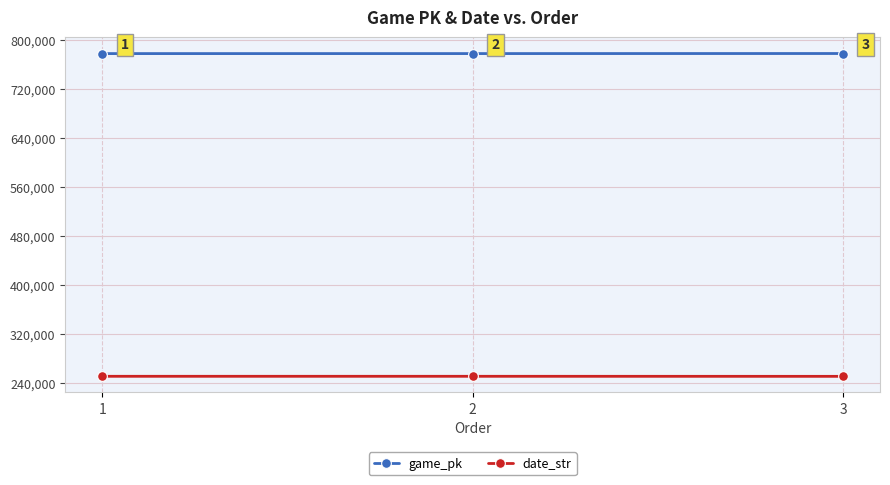

What value does the date_str series have at 3?

250528